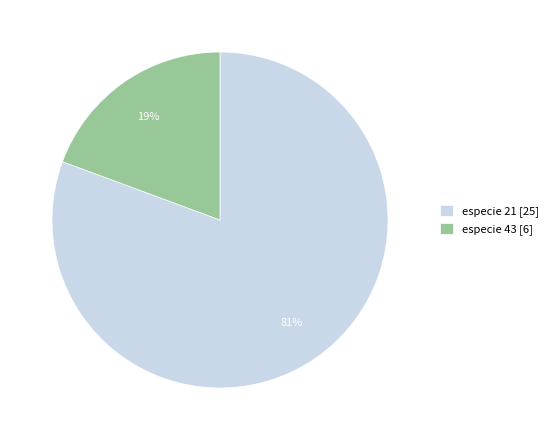

Combined, do especie 21 [25] and especie 43 [6] account for over 50%?

Yes